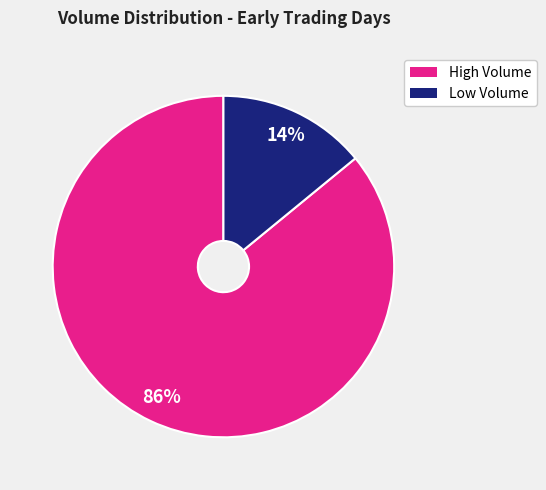

How many segments does this pie chart have?

2